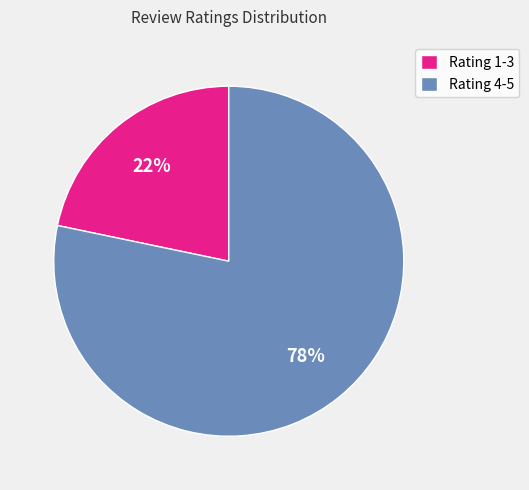

Which has a higher value, Rating 1-3 or Rating 4-5?

Rating 4-5